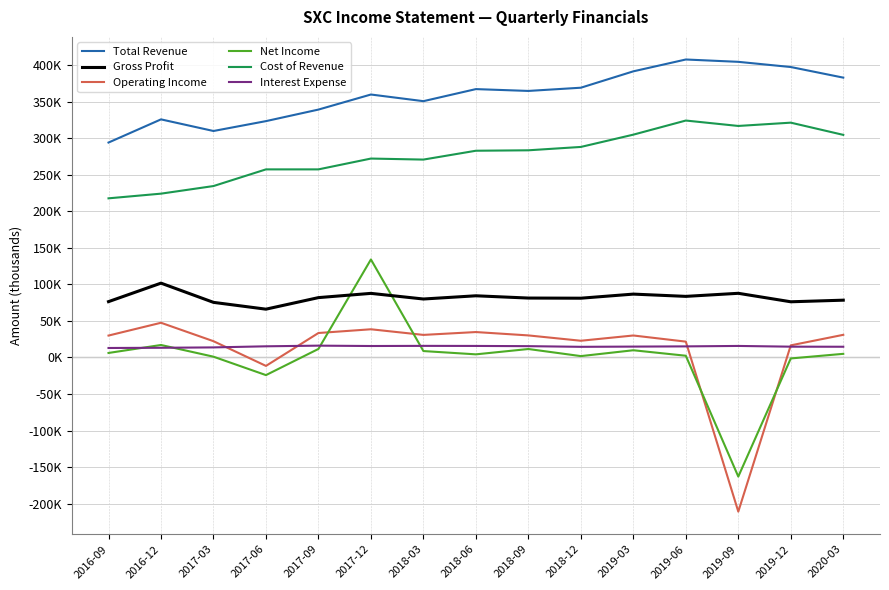

What is the label of the 9th point from the right?

2018-03